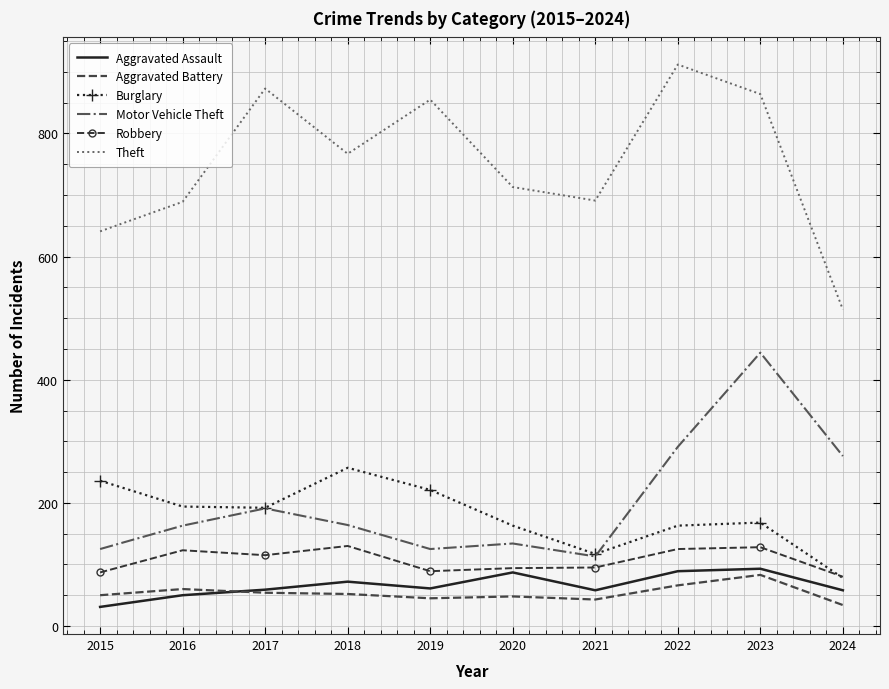

Which series has the widest spread of values?

Theft